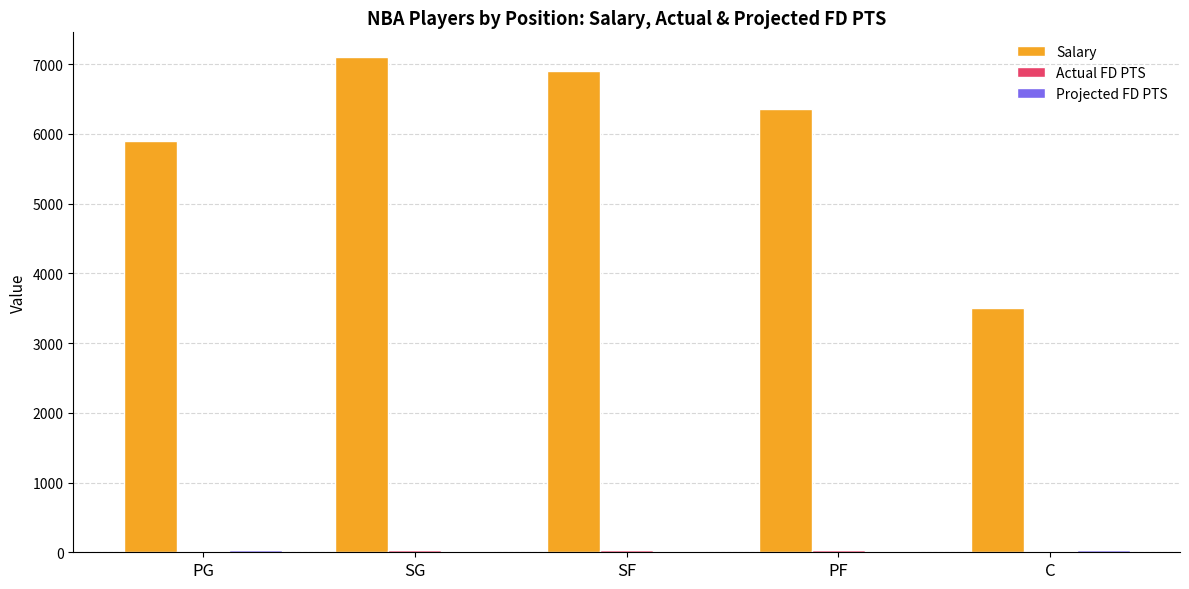

Between PG and C, which series saw the biggest shift?

Salary